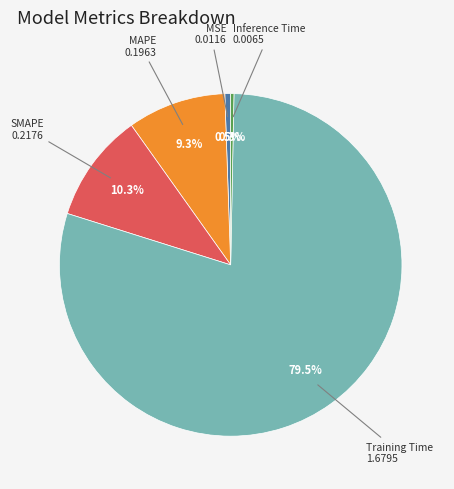

Does any single category account for the majority?

Yes